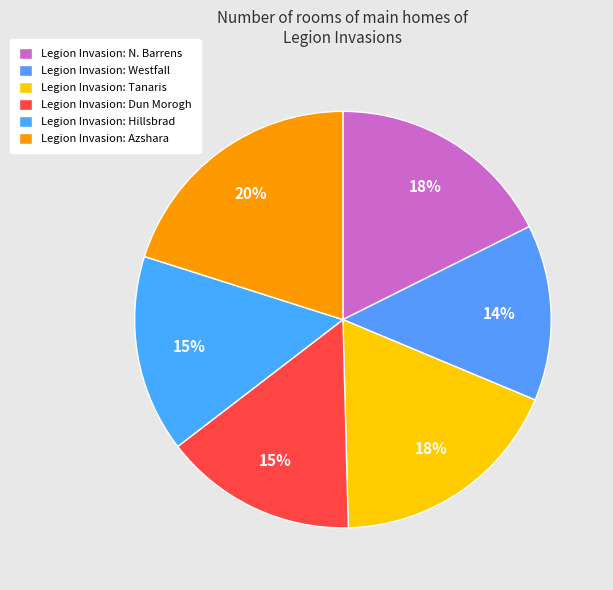

Count the number of slices in the pie.

6